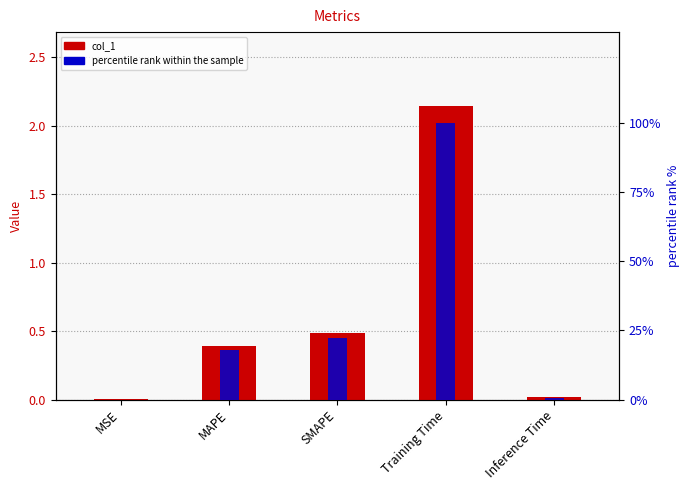

At which category does the chart reach its minimum across all series?

MSE